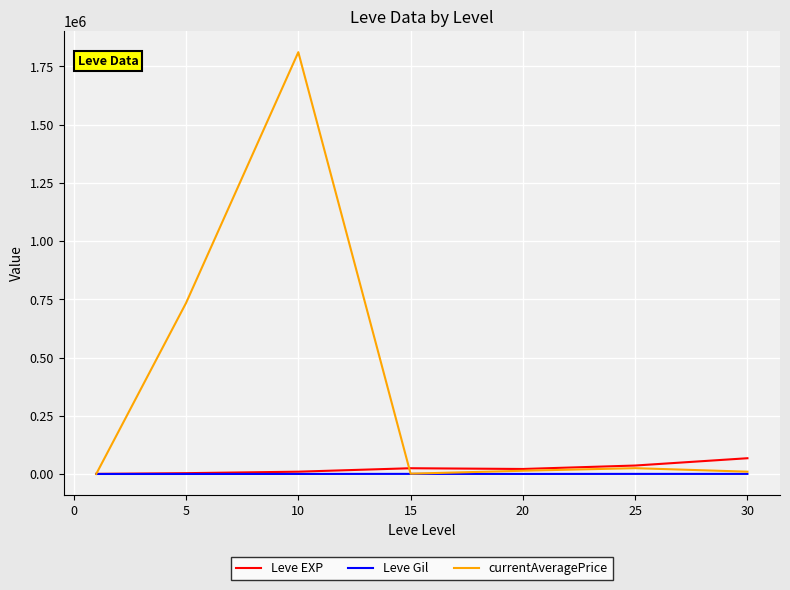

Which series has the largest range (max minus min)?

currentAveragePrice